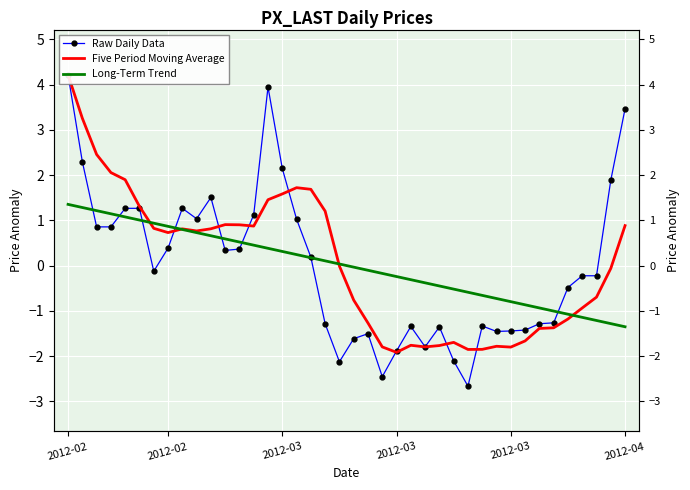

What is the maximum value shown in the chart?

4.2